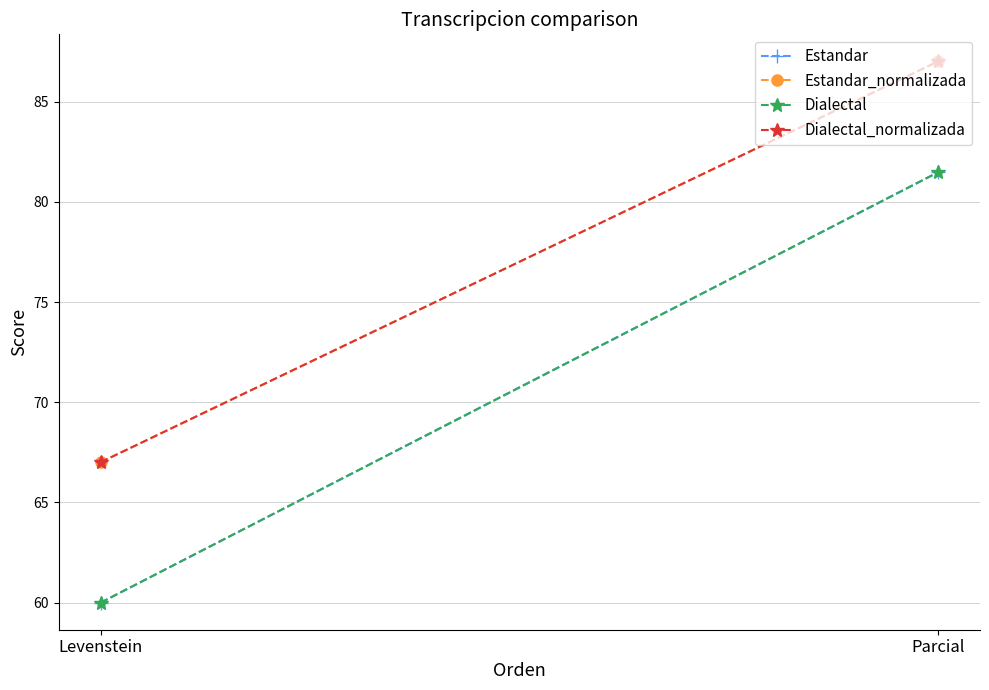

Which series has the largest total across all categories?

Estandar_normalizada